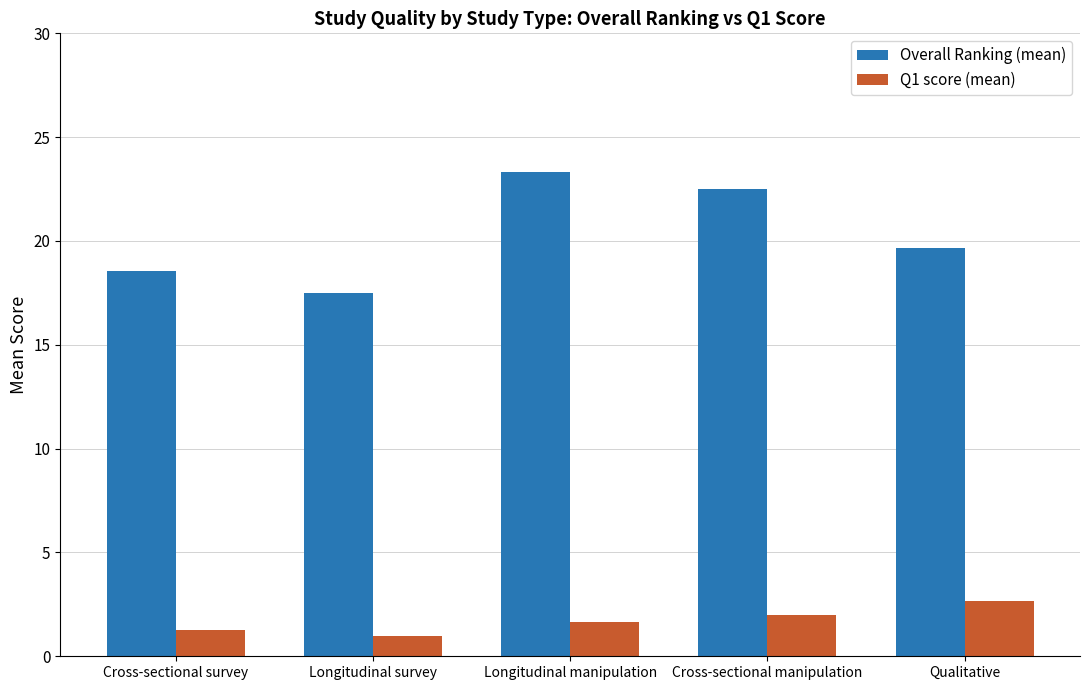

What is the label of the 5th bar from the left?

Qualitative